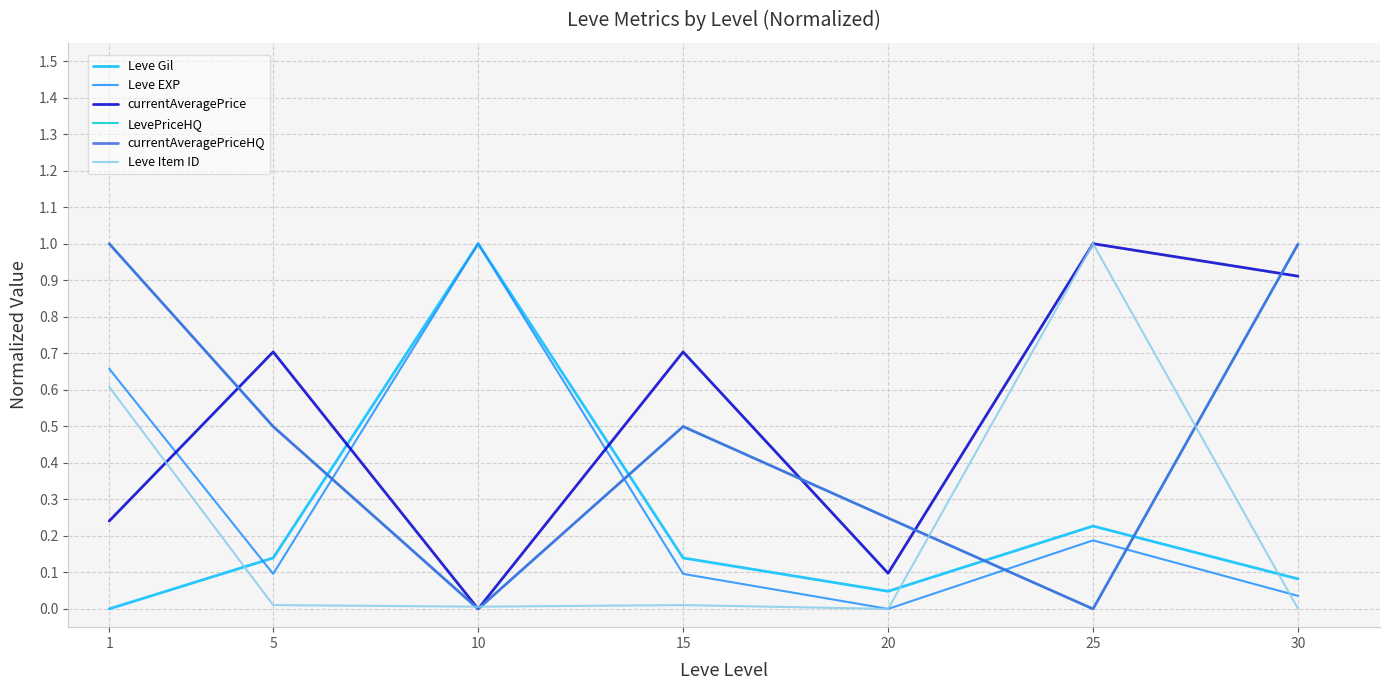

Reading left to right, transcribe all the data shown in this chart.

Leve Gil: 0.0	0.1	1.0	0.1	0.0	0.2	0.1
Leve EXP: 0.7	0.1	1.0	0.1	0.0	0.2	0.0
currentAveragePrice: 0.2	0.7	0.0	0.7	0.1	1.0	0.9
LevePriceHQ: 1.0	0.5	0.0	0.5	0.2	0.0	1.0
currentAveragePriceHQ: 1.0	0.5	0.0	0.5	0.2	0.0	1.0
Leve Item ID: 0.6	0.0	0.0	0.0	0.0	1.0	0.0